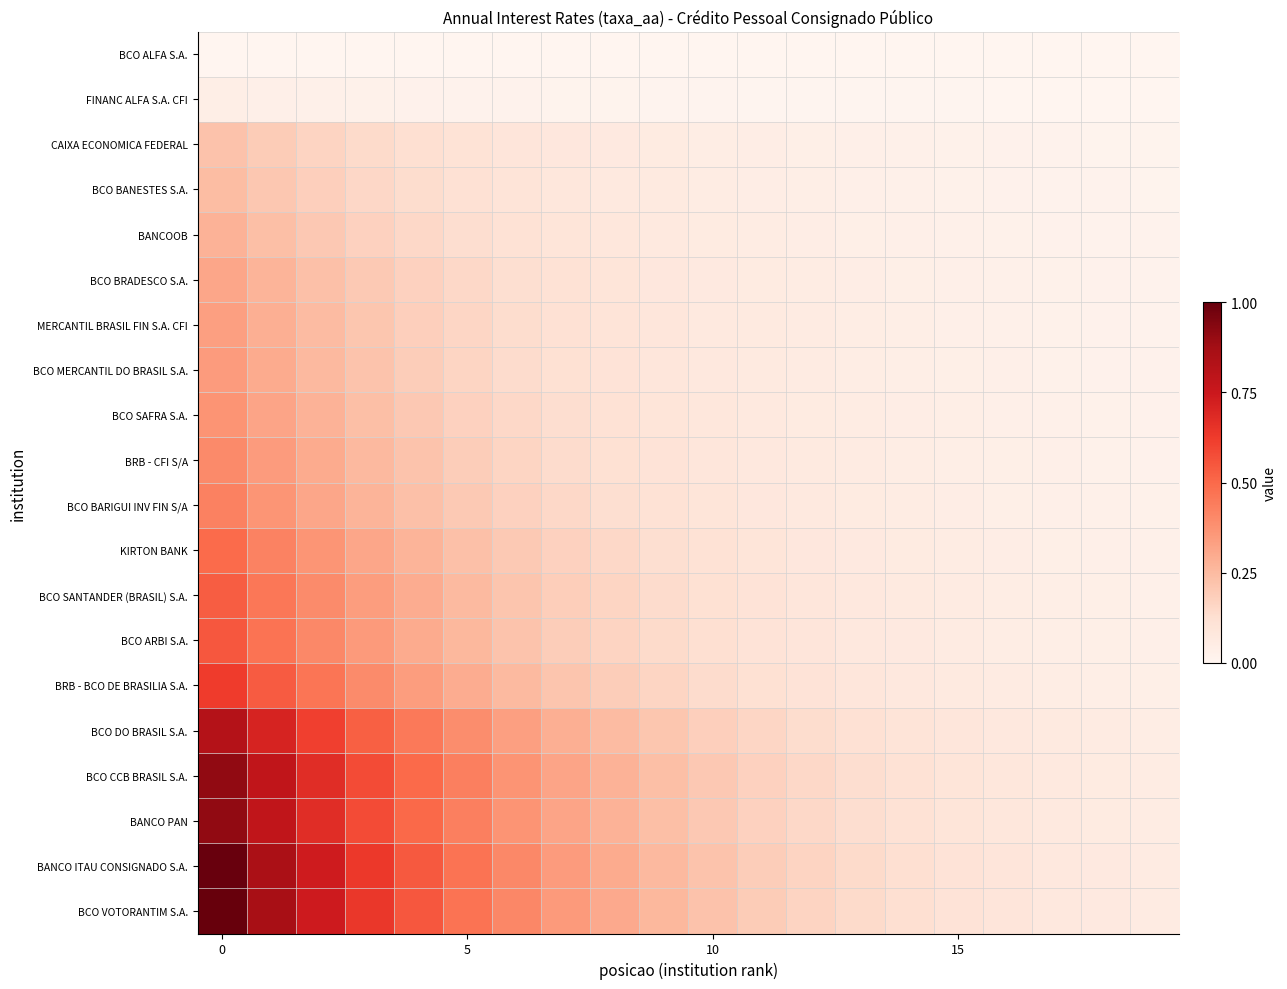

Reading left to right, what are all the values shown in this chart?

BCO ALFA S.A.: 0.0	0.0	0.0	0.0	0.0	0.0	0.0	0.0	0.0	0.0	0.0	0.0	0.0	0.0	0.0	0.0	0.0	0.0	0.0	0.0
FINANC ALFA S.A. CFI: 0.0	0.0	0.0	0.0	0.0	0.0	0.0	0.0	0.0	0.0	0.0	0.0	0.0	0.0	0.0	0.0	0.0	0.0	0.0	0.0
CAIXA ECONOMICA FEDERAL: 0.2	0.2	0.2	0.1	0.1	0.1	0.1	0.1	0.1	0.1	0.1	0.0	0.0	0.0	0.0	0.0	0.0	0.0	0.0	0.0
BCO BANESTES S.A.: 0.2	0.2	0.2	0.2	0.1	0.1	0.1	0.1	0.1	0.1	0.1	0.0	0.0	0.0	0.0	0.0	0.0	0.0	0.0	0.0
BANCOOB: 0.3	0.2	0.2	0.2	0.2	0.1	0.1	0.1	0.1	0.1	0.1	0.1	0.0	0.0	0.0	0.0	0.0	0.0	0.0	0.0
BCO BRADESCO S.A.: 0.3	0.3	0.2	0.2	0.2	0.1	0.1	0.1	0.1	0.1	0.1	0.1	0.1	0.0	0.0	0.0	0.0	0.0	0.0	0.0
MERCANTIL BRASIL FIN S.A. CFI: 0.3	0.3	0.2	0.2	0.2	0.2	0.1	0.1	0.1	0.1	0.1	0.1	0.1	0.0	0.0	0.0	0.0	0.0	0.0	0.0
BCO MERCANTIL DO BRASIL S.A.: 0.3	0.3	0.3	0.2	0.2	0.2	0.1	0.1	0.1	0.1	0.1	0.1	0.1	0.0	0.0	0.0	0.0	0.0	0.0	0.0
BCO SAFRA S.A.: 0.4	0.3	0.3	0.2	0.2	0.2	0.2	0.1	0.1	0.1	0.1	0.1	0.1	0.1	0.0	0.0	0.0	0.0	0.0	0.0
BRB - CFI S/A: 0.4	0.3	0.3	0.3	0.2	0.2	0.2	0.1	0.1	0.1	0.1	0.1	0.1	0.1	0.0	0.0	0.0	0.0	0.0	0.0
BCO BARIGUI INV FIN S/A: 0.4	0.4	0.3	0.3	0.2	0.2	0.2	0.1	0.1	0.1	0.1	0.1	0.1	0.1	0.1	0.0	0.0	0.0	0.0	0.0
KIRTON BANK: 0.5	0.4	0.4	0.3	0.3	0.2	0.2	0.2	0.1	0.1	0.1	0.1	0.1	0.1	0.1	0.1	0.0	0.0	0.0	0.0
BCO SANTANDER (BRASIL) S.A.: 0.5	0.5	0.4	0.3	0.3	0.3	0.2	0.2	0.2	0.1	0.1	0.1	0.1	0.1	0.1	0.1	0.0	0.0	0.0	0.0
BCO ARBI S.A.: 0.5	0.5	0.4	0.3	0.3	0.3	0.2	0.2	0.2	0.1	0.1	0.1	0.1	0.1	0.1	0.1	0.0	0.0	0.0	0.0
BRB - BCO DE BRASILIA S.A.: 0.6	0.5	0.5	0.4	0.3	0.3	0.3	0.2	0.2	0.2	0.1	0.1	0.1	0.1	0.1	0.1	0.1	0.0	0.0	0.0
BCO DO BRASIL S.A.: 0.8	0.7	0.6	0.5	0.5	0.4	0.3	0.3	0.2	0.2	0.2	0.2	0.1	0.1	0.1	0.1	0.1	0.1	0.1	0.0
BCO CCB BRASIL S.A.: 0.9	0.8	0.7	0.6	0.5	0.4	0.4	0.3	0.3	0.2	0.2	0.2	0.2	0.1	0.1	0.1	0.1	0.1	0.1	0.1
BANCO PAN: 0.9	0.8	0.7	0.6	0.5	0.4	0.4	0.3	0.3	0.2	0.2	0.2	0.2	0.1	0.1	0.1	0.1	0.1	0.1	0.1
BANCO ITAU CONSIGNADO S.A.: 1.0	0.9	0.7	0.6	0.5	0.5	0.4	0.3	0.3	0.3	0.2	0.2	0.2	0.1	0.1	0.1	0.1	0.1	0.1	0.1
BCO VOTORANTIM S.A.: 1.0	0.9	0.7	0.6	0.5	0.5	0.4	0.3	0.3	0.3	0.2	0.2	0.2	0.1	0.1	0.1	0.1	0.1	0.1	0.1